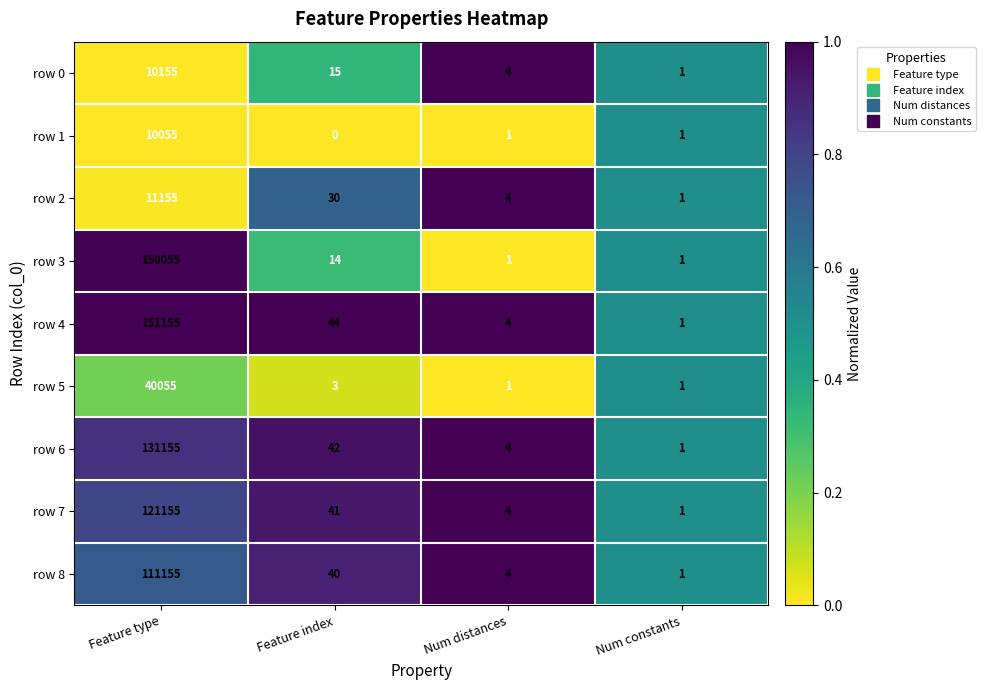

Rank the series by their maximum value, from lowest to highest.

row 1, row 0, row 2, row 5, row 8, row 7, row 6, row 3, row 4